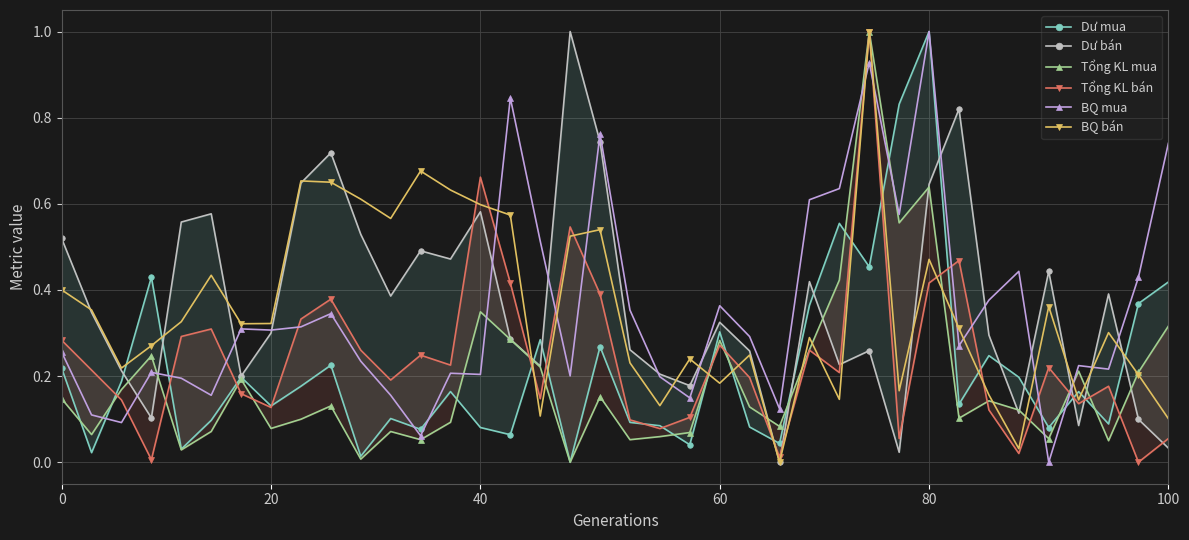

How many intersections are there between BQ mua and Tổng KL bán?

13